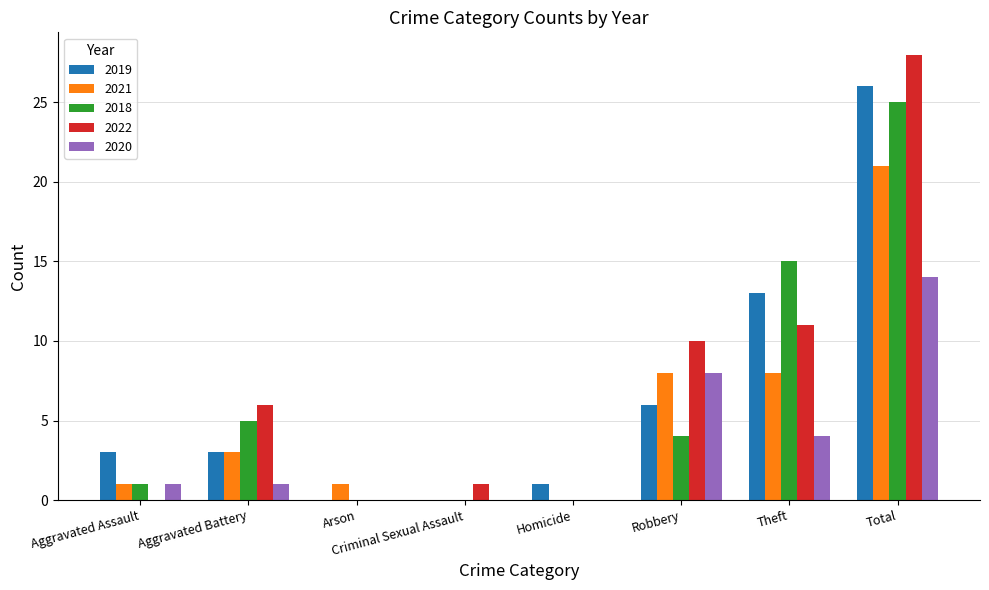

Reading left to right, extract all data points from this chart.

2019: 3	3	0	0	1	6	13	26
2021: 1	3	1	0	0	8	8	21
2018: 1	5	0	0	0	4	15	25
2022: 0	6	0	1	0	10	11	28
2020: 1	1	0	0	0	8	4	14